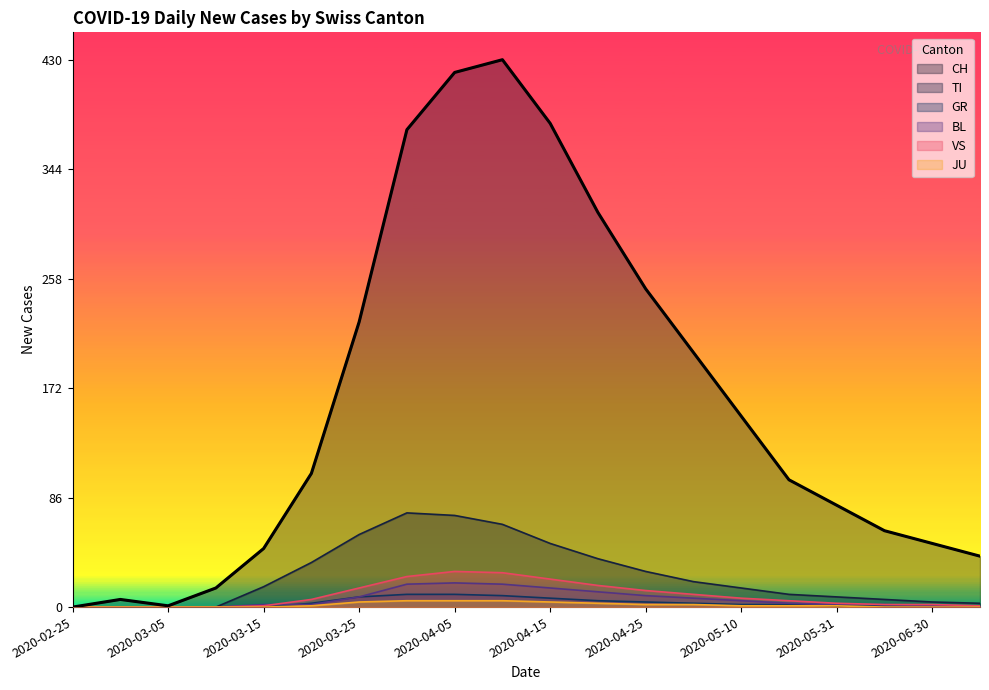

What is the sum of the VS values at 2020-04-25 and 2020-05-10?

20